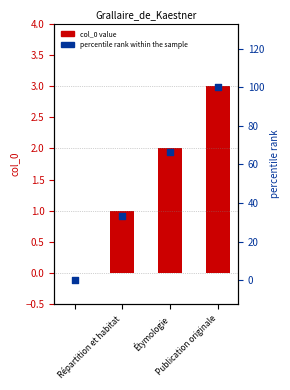

Which series contains the lowest Y value?

col_0